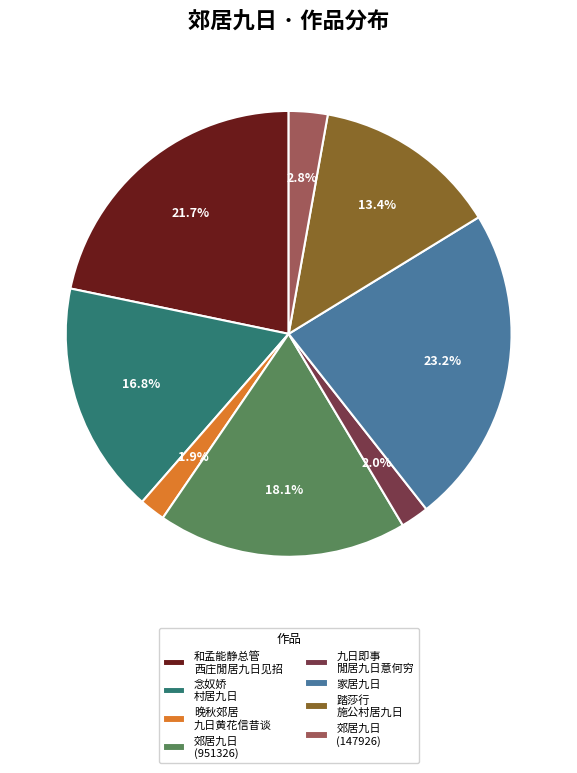

Which slice is the largest?

家居九日